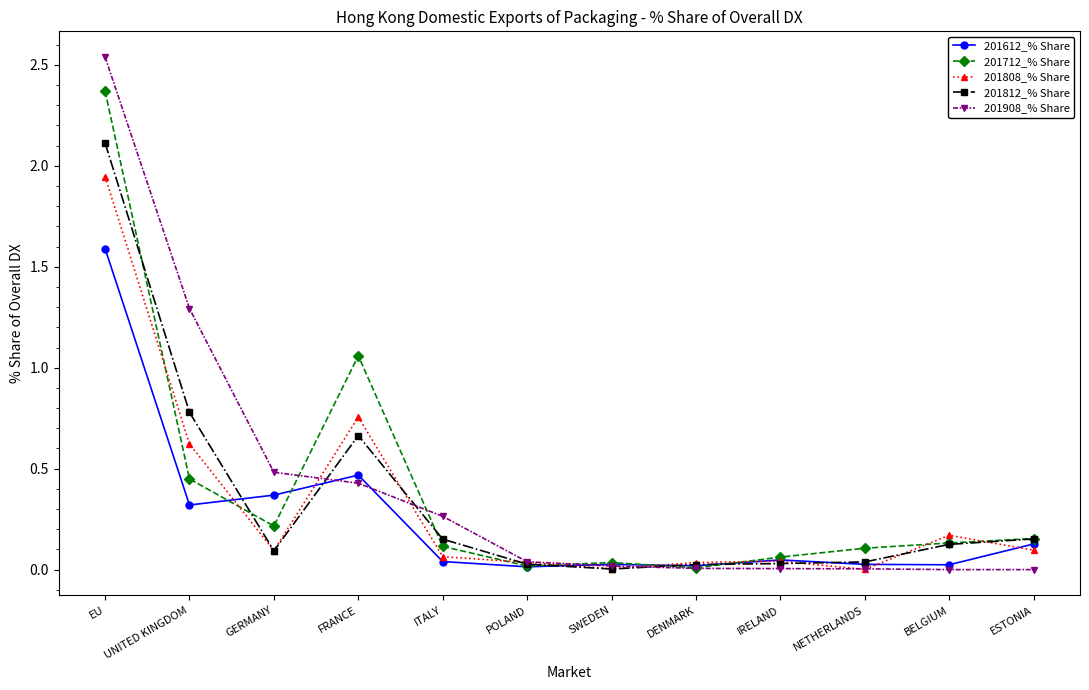

Which series has the largest range (max minus min)?

201908_% Share